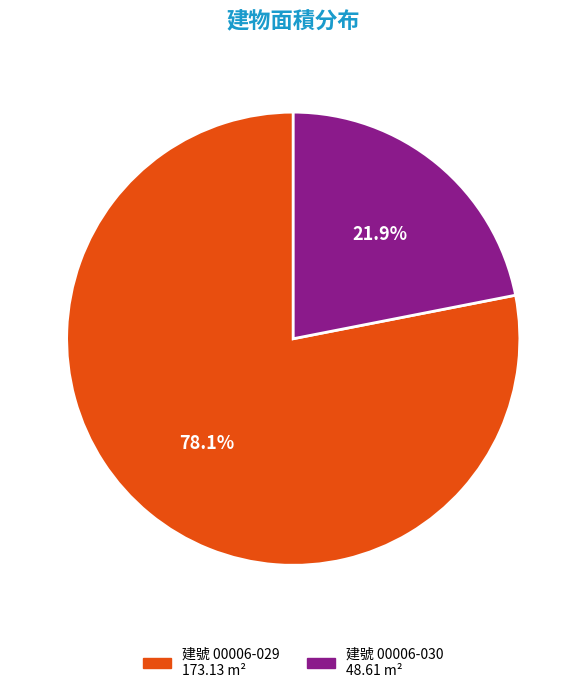

Does any single category account for the majority?

Yes